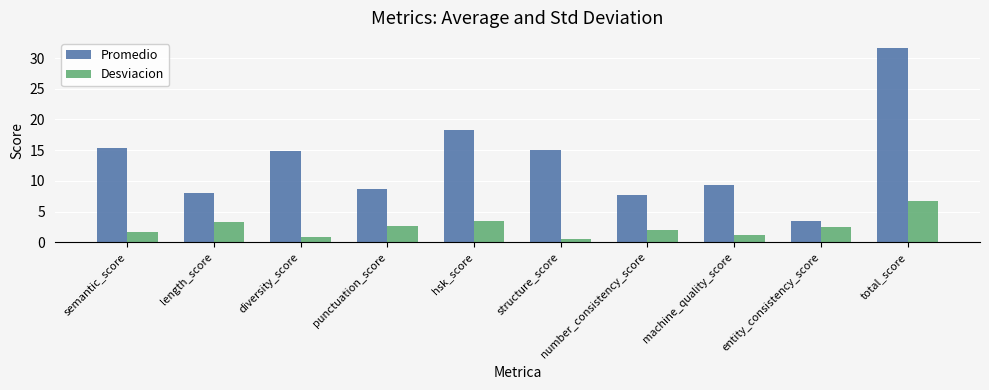

What position from the right is structure_score?

5